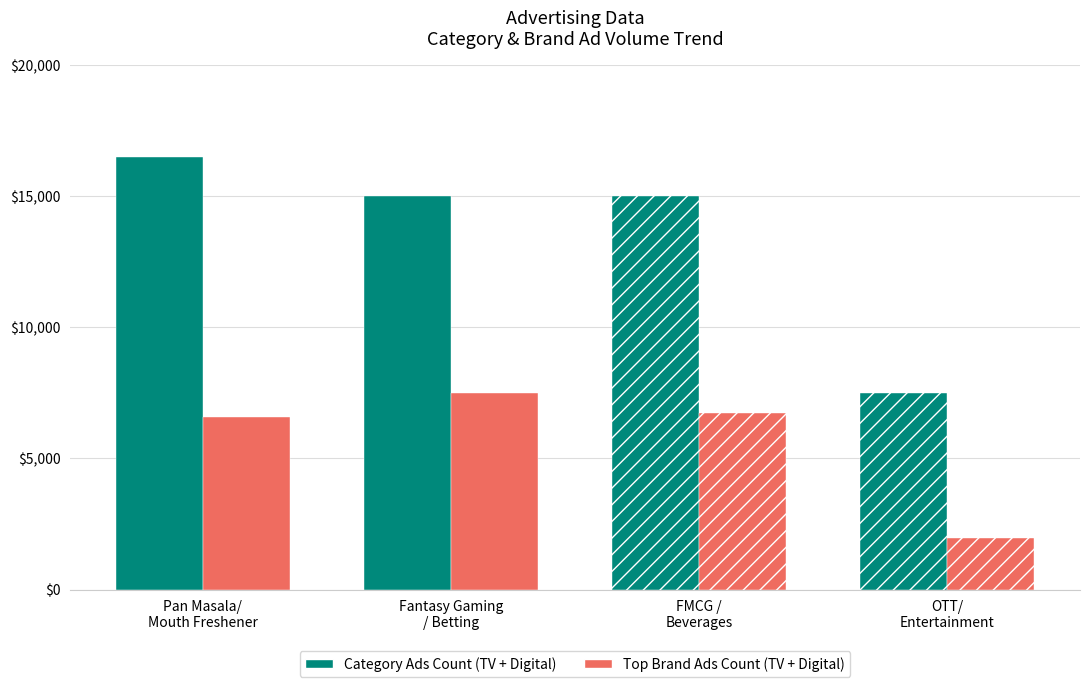

What is the label of the 4th bar from the right?

Pan Masala/Mouth Freshener